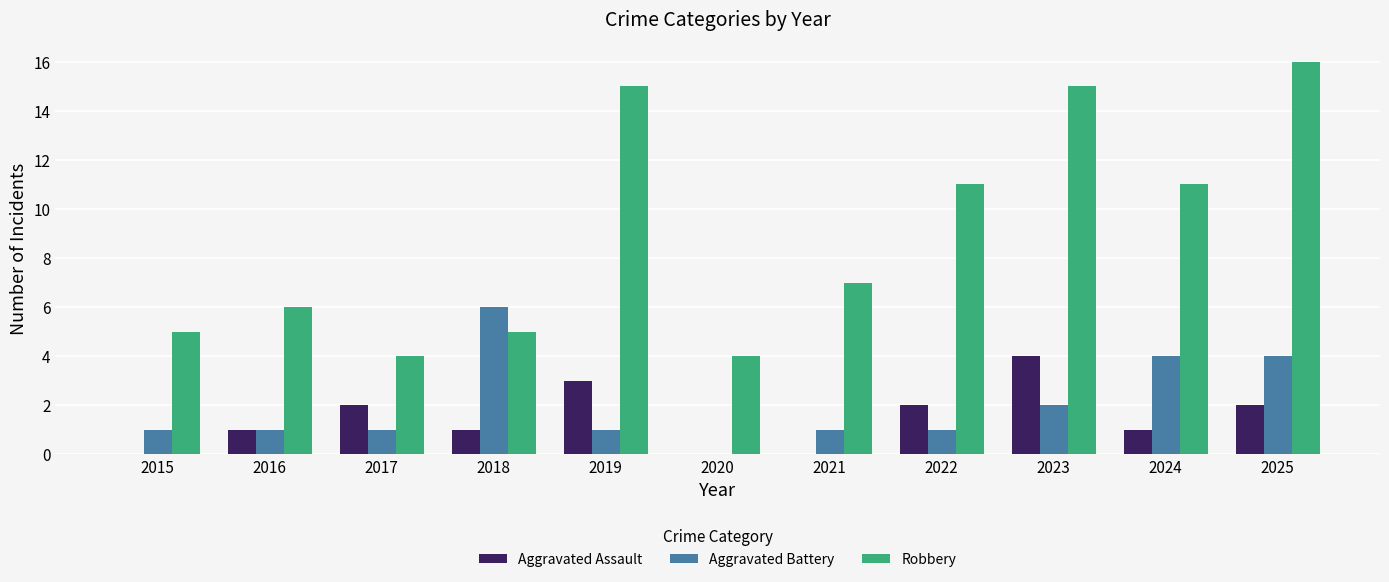

Which category has the highest value across all series?

2025